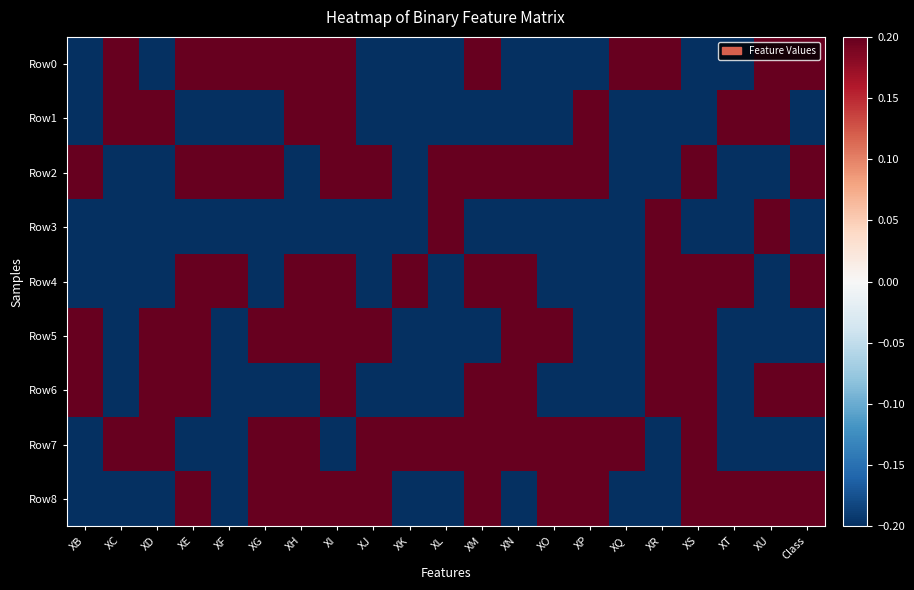

What is the maximum value shown in the chart?

0.5